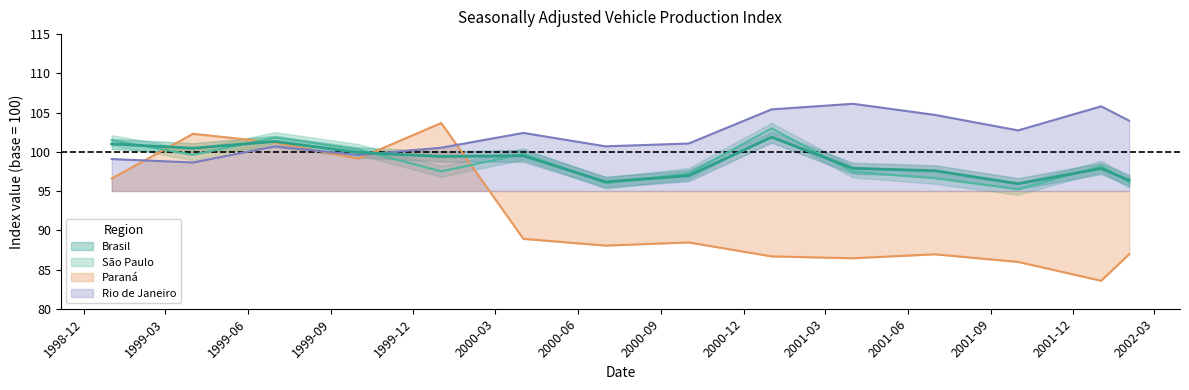

What is the greatest value displayed?

106.1